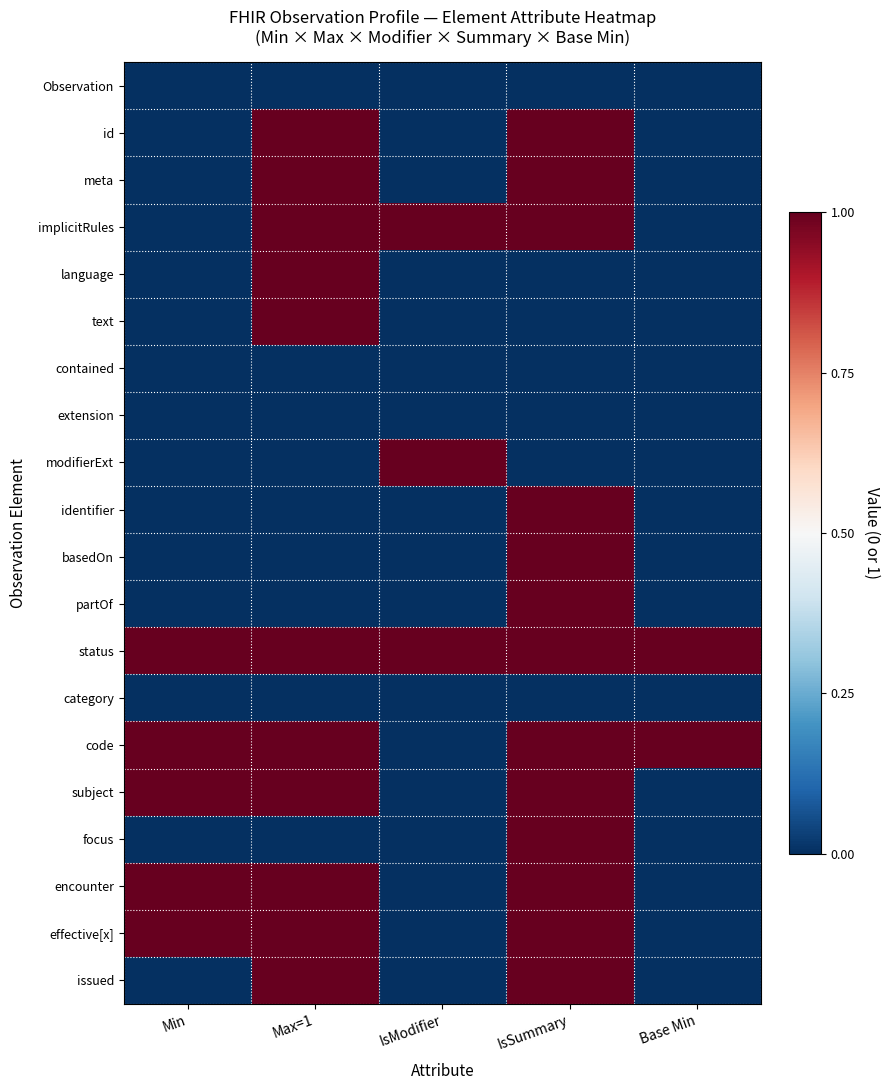

Reading left to right, list all the values displayed in this chart.

Observation: Min=0	Max=1=0	IsModifier=0	IsSummary=0	Base Min=0
id: Min=0	Max=1=1	IsModifier=0	IsSummary=1	Base Min=0
meta: Min=0	Max=1=1	IsModifier=0	IsSummary=1	Base Min=0
implicitRules: Min=0	Max=1=1	IsModifier=1	IsSummary=1	Base Min=0
language: Min=0	Max=1=1	IsModifier=0	IsSummary=0	Base Min=0
text: Min=0	Max=1=1	IsModifier=0	IsSummary=0	Base Min=0
contained: Min=0	Max=1=0	IsModifier=0	IsSummary=0	Base Min=0
extension: Min=0	Max=1=0	IsModifier=0	IsSummary=0	Base Min=0
modifierExt: Min=0	Max=1=0	IsModifier=1	IsSummary=0	Base Min=0
identifier: Min=0	Max=1=0	IsModifier=0	IsSummary=1	Base Min=0
basedOn: Min=0	Max=1=0	IsModifier=0	IsSummary=1	Base Min=0
partOf: Min=0	Max=1=0	IsModifier=0	IsSummary=1	Base Min=0
status: Min=1	Max=1=1	IsModifier=1	IsSummary=1	Base Min=1
category: Min=0	Max=1=0	IsModifier=0	IsSummary=0	Base Min=0
code: Min=1	Max=1=1	IsModifier=0	IsSummary=1	Base Min=1
subject: Min=1	Max=1=1	IsModifier=0	IsSummary=1	Base Min=0
focus: Min=0	Max=1=0	IsModifier=0	IsSummary=1	Base Min=0
encounter: Min=1	Max=1=1	IsModifier=0	IsSummary=1	Base Min=0
effective[x]: Min=1	Max=1=1	IsModifier=0	IsSummary=1	Base Min=0
issued: Min=0	Max=1=1	IsModifier=0	IsSummary=1	Base Min=0